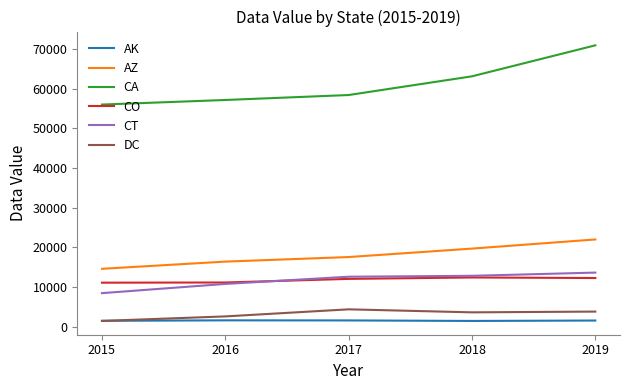

What is the lowest value of the DC series?

1447